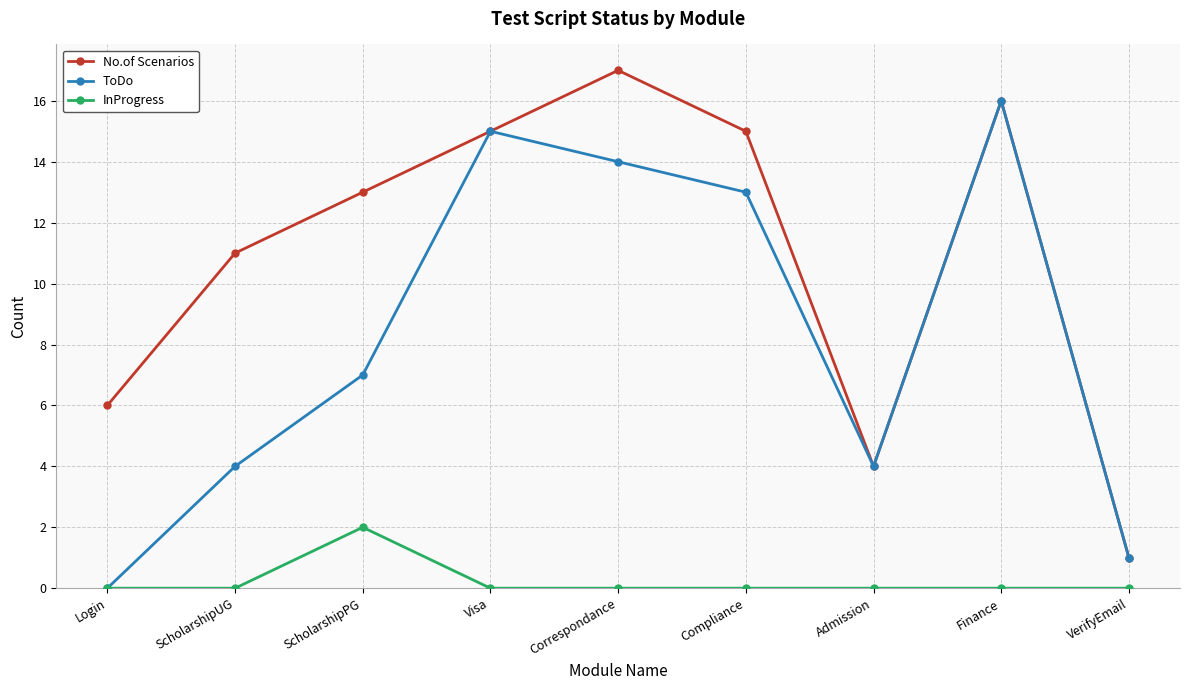

At which label is No.of Scenarios closest to 9?

ScholarshipUG